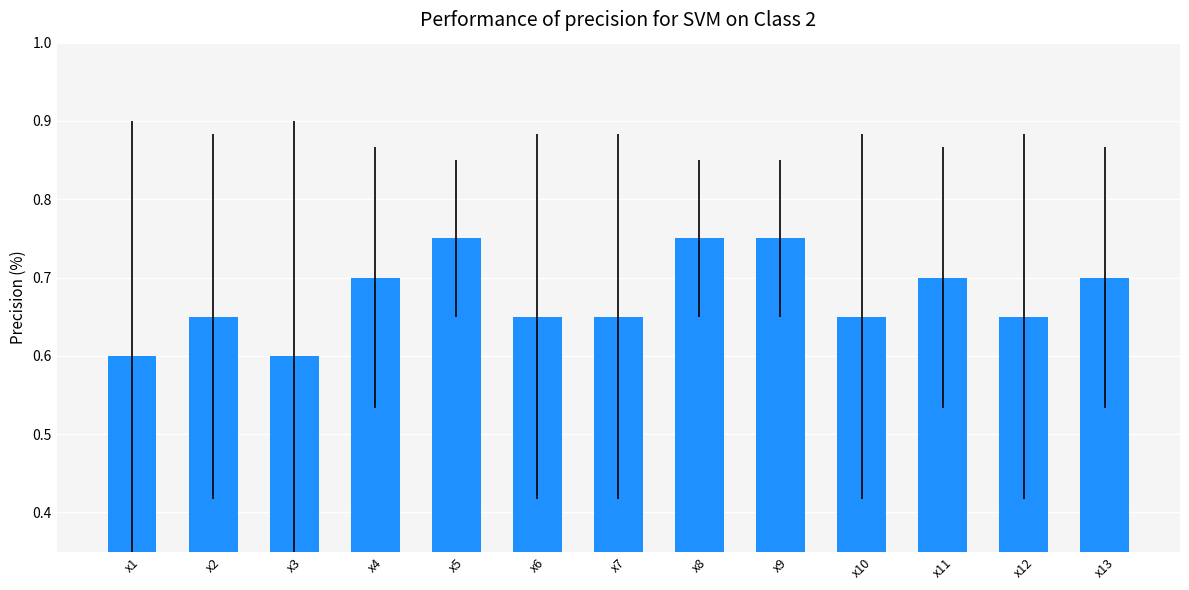

True or false: the data shows 0.2 at x8.

False